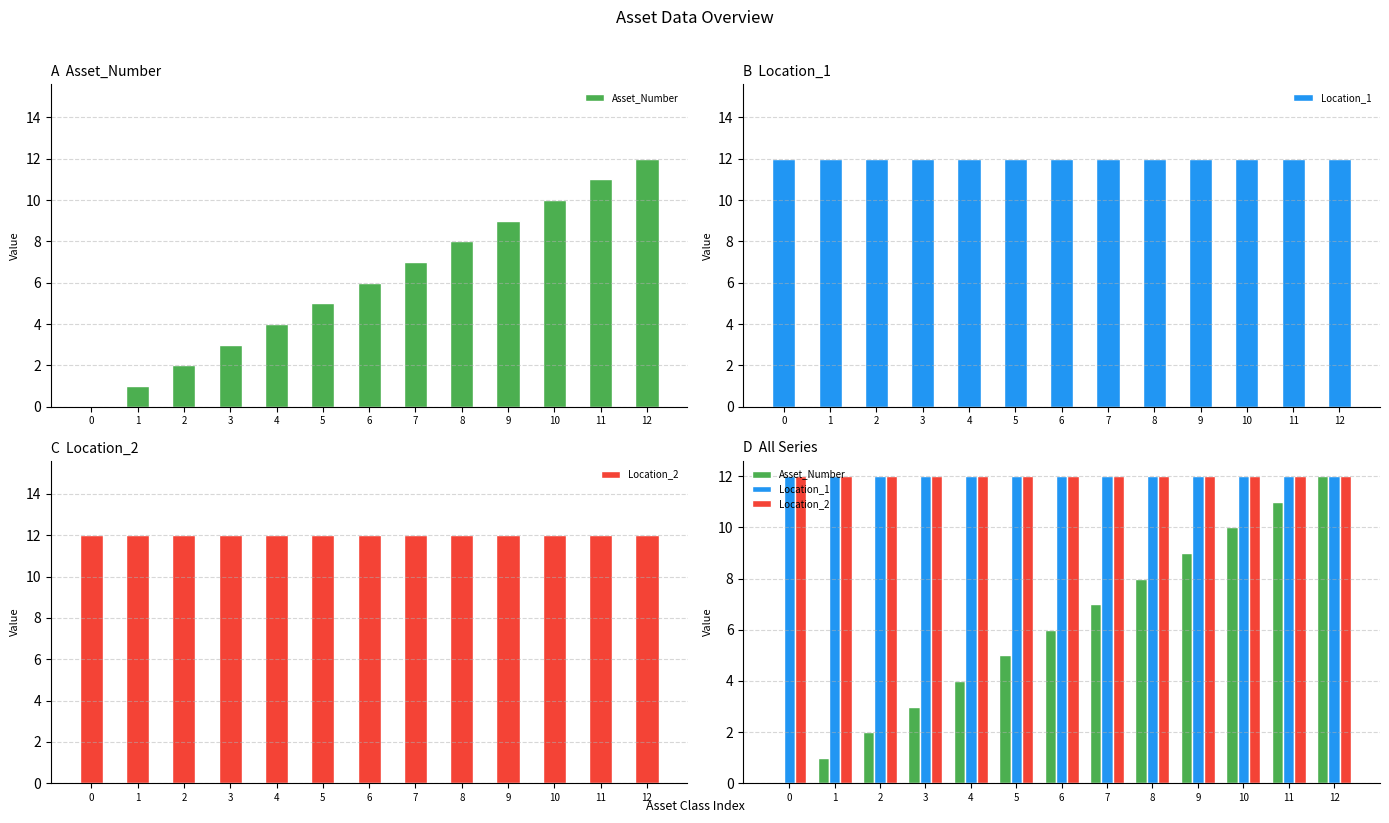

How many series are shown in this chart?

3